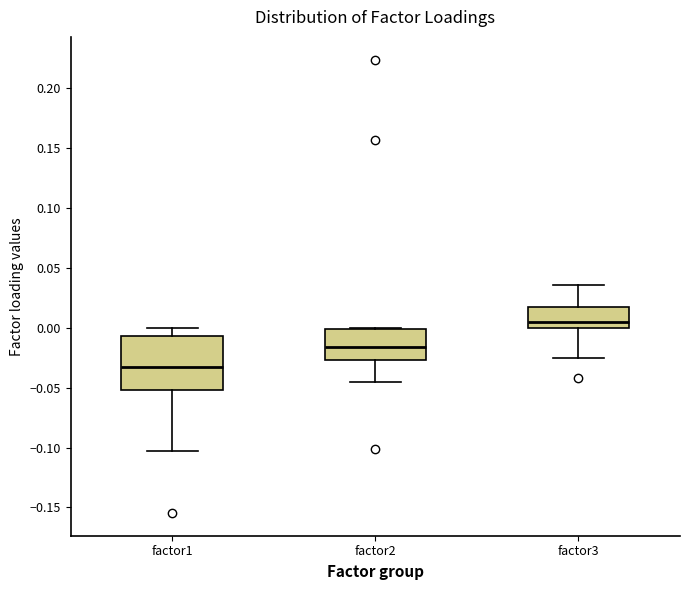

Reading left to right, read every box against the y-axis: the position of its median line, the range the box covers, and the ends of its whiskers. The values are not printed on the chart, so give them approximately, as read against the axis.

factor1: median -0.030, box -0.050 to -0.005, whiskers -0.105 to 0.000
factor2: median -0.015, box -0.025 to 0.000, whiskers -0.045 to 0.000
factor3: median 0.005, box 0.000 to 0.015, whiskers -0.025 to 0.035